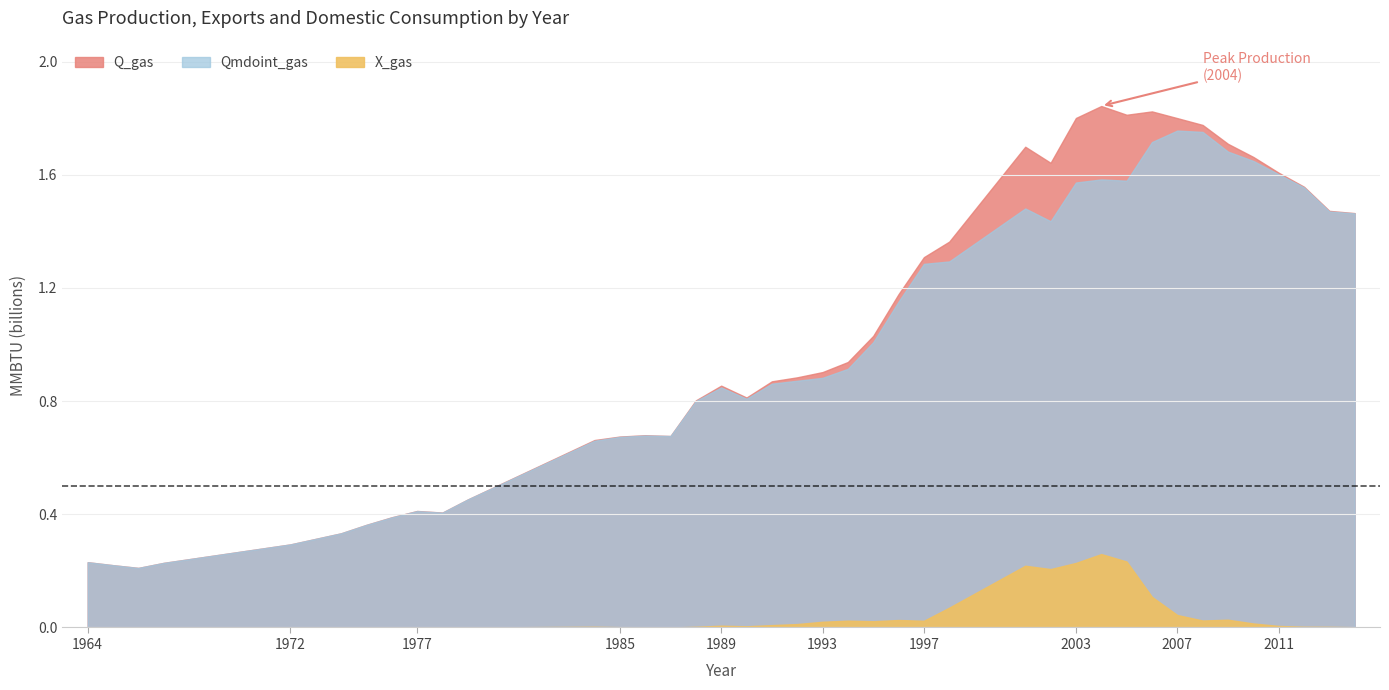

True or false: X_gas and Qmdoint_gas intersect in this chart.

False